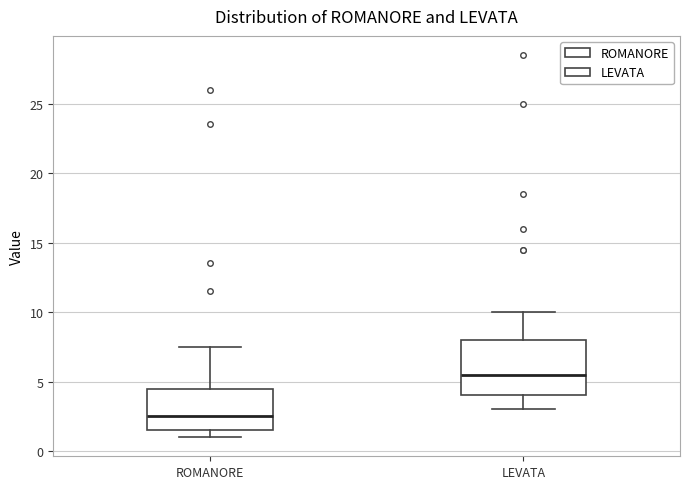

Reading left to right, transcribe this box plot: for each box, give where its median line is, the range the box spans, and where its two whiskers end, as read against the y-axis. The values are not printed on the chart, so give them approximately, as read against the axis.

ROMANORE: median 2.5, box 1.5 to 4.5, whiskers 1.0 to 7.5
LEVATA: median 5.5, box 4.0 to 8.0, whiskers 3.0 to 10.0